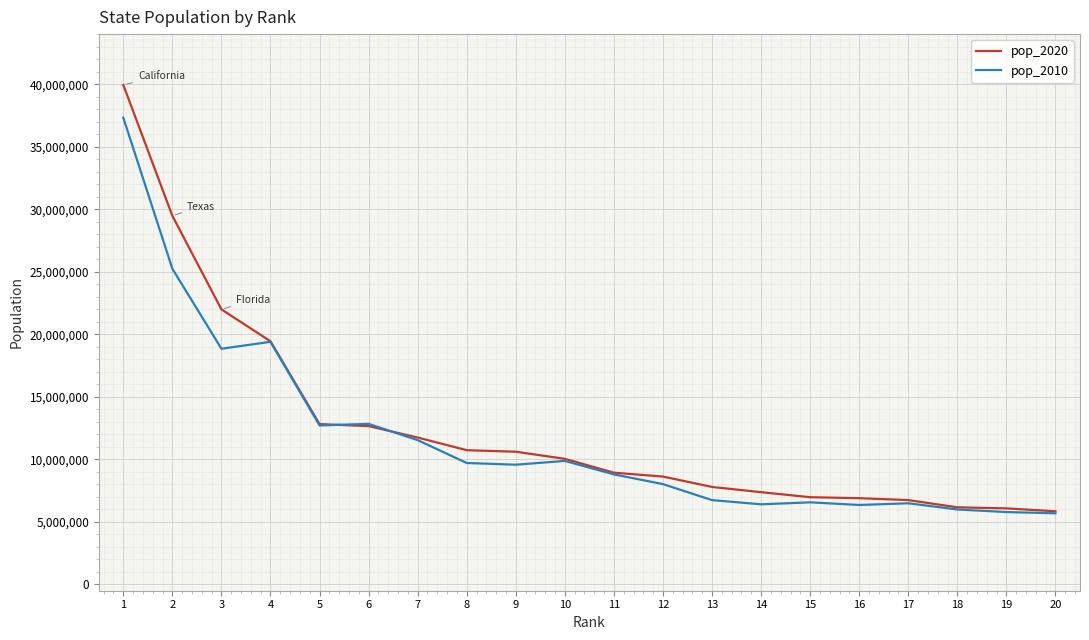

What is the total value across all series at 9?

20186190